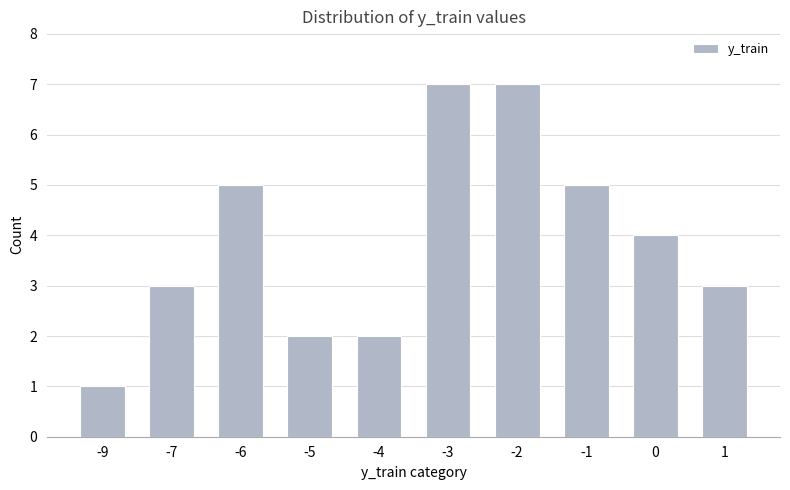

Which category has the lowest value across all series?

-9